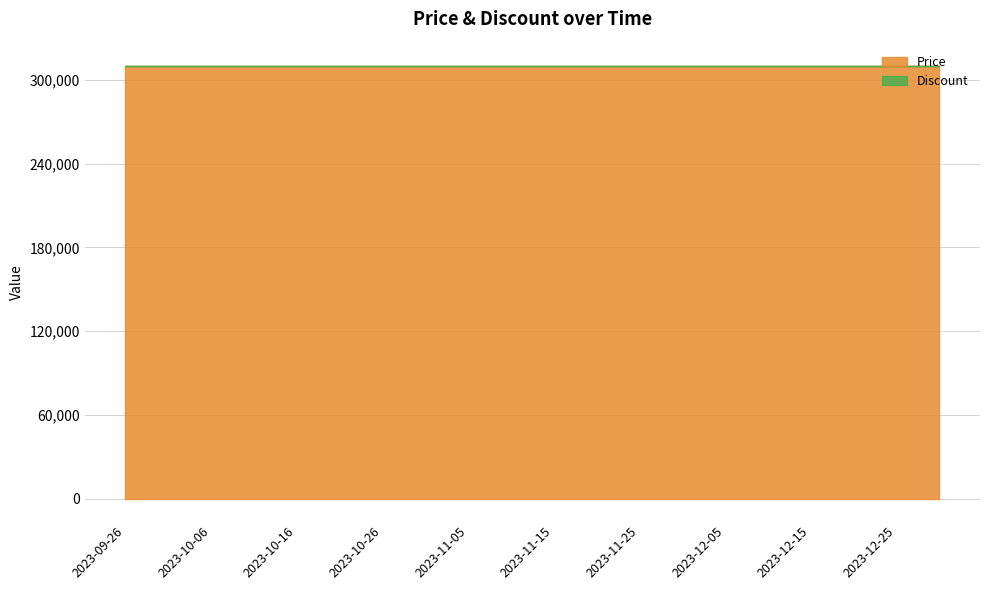

At how many categories does at least one series exceed 206424?

20